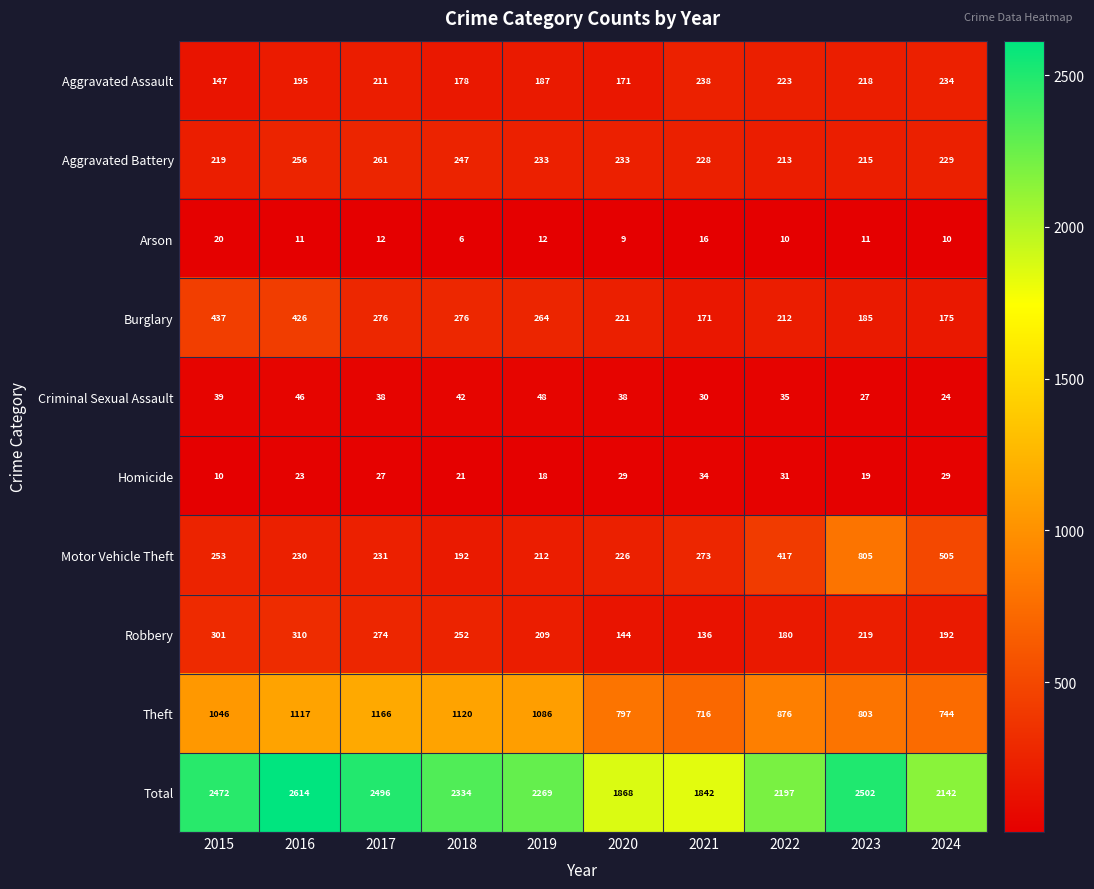

At which category is the sum across all series the highest?

2016